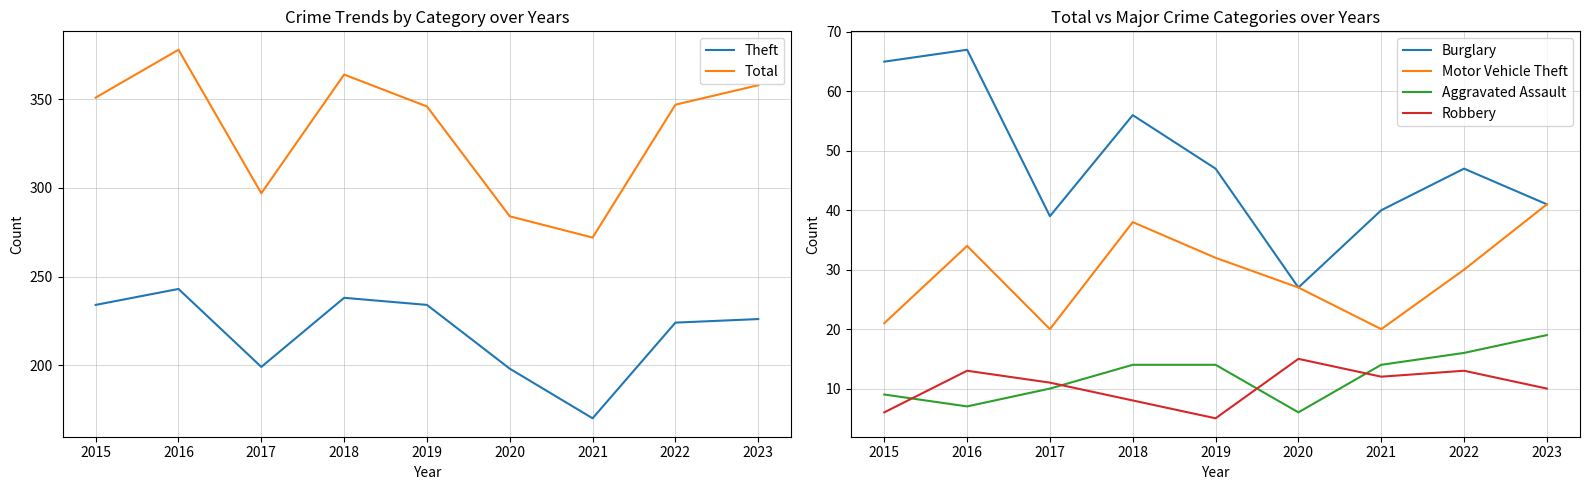

True or false: Burglary and Theft cross at least once.

False